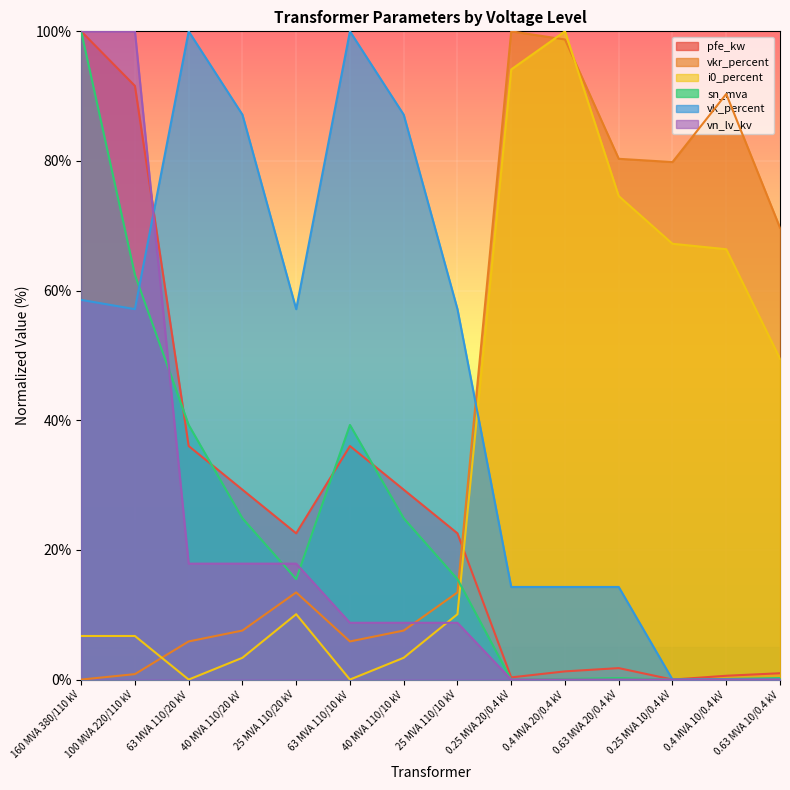

What is the sum of the vk_percent values at 0.25 MVA 20/0.4 kV and 0.63 MVA 10/0.4 kV?

14.3